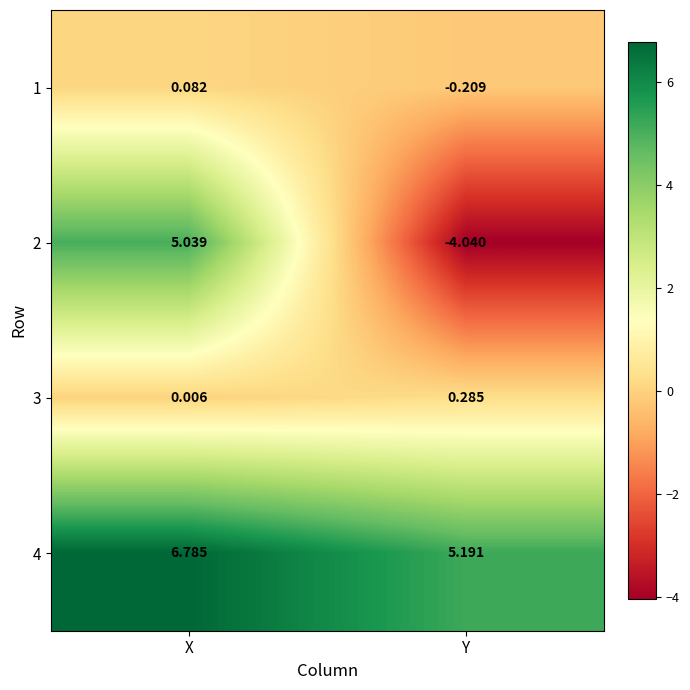

How many data points does each series have?

2